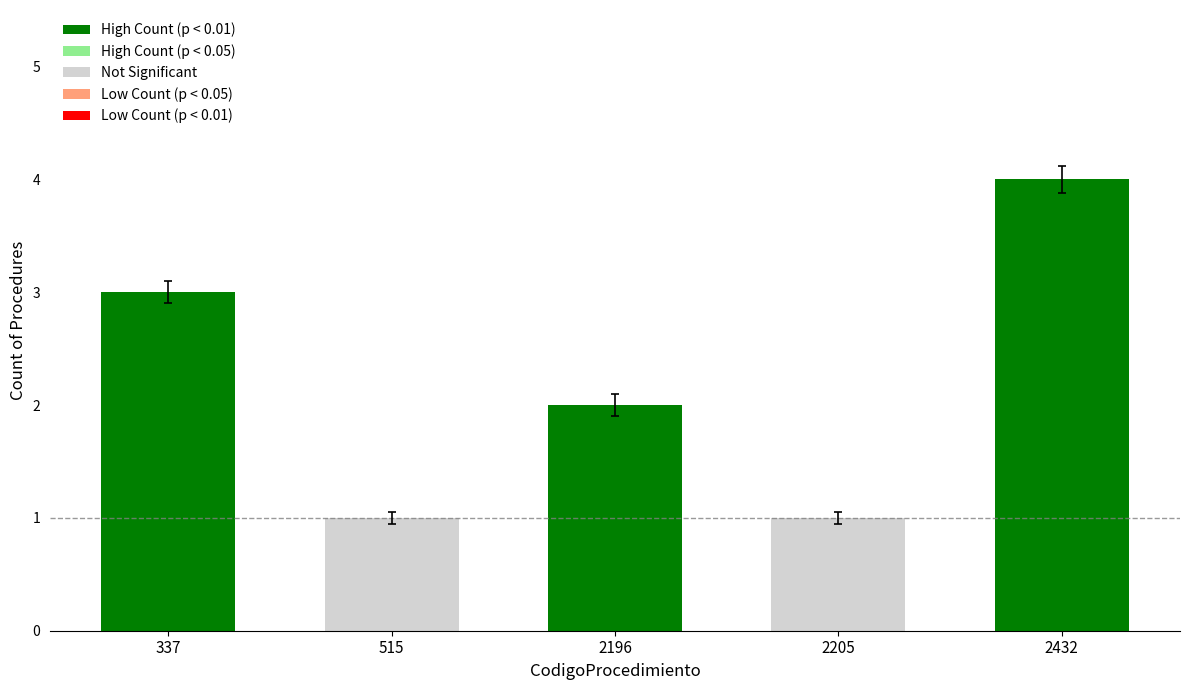

Reading right to left, extract all data points from this chart.

2432=4	2205=1	2196=2	515=1	337=3